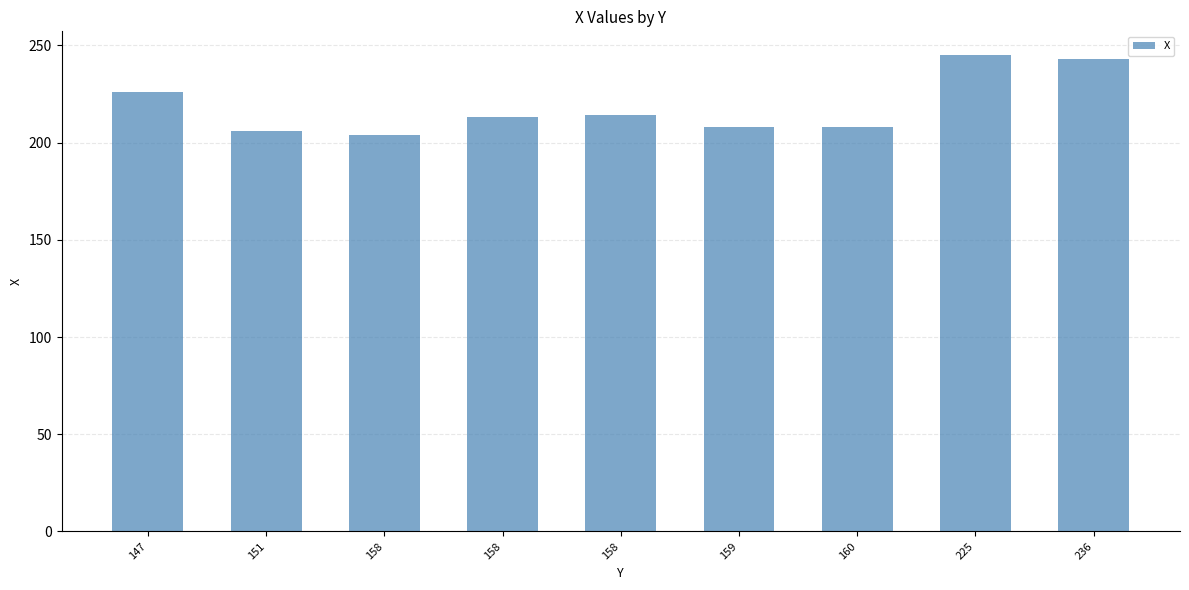

What is the difference between the values at 158 and 225?

41